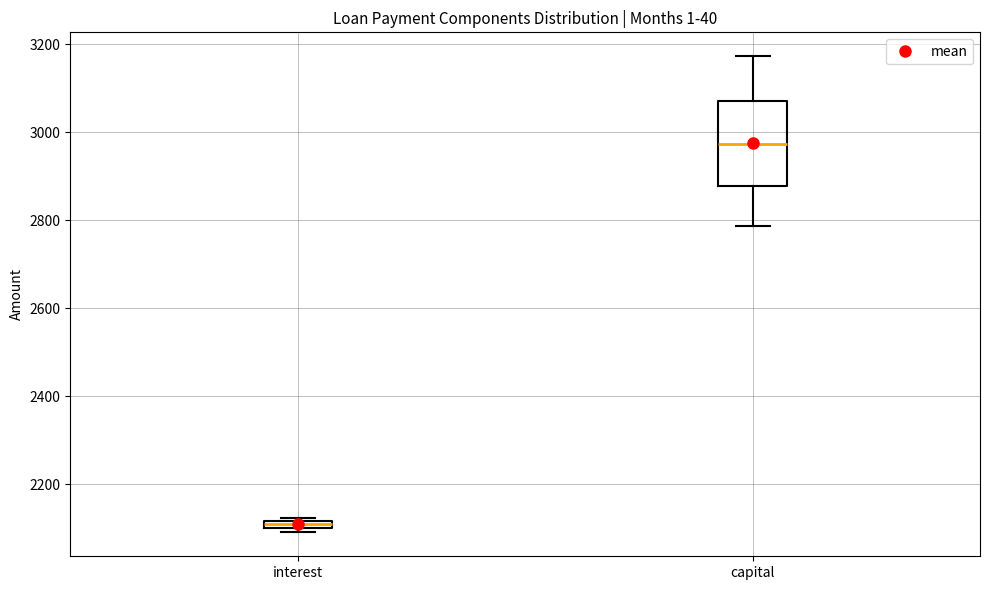

Where is the lower edge of the box for interest on the y-axis? The values are not printed on the chart, so give them approximately, as read against the axis.

2100